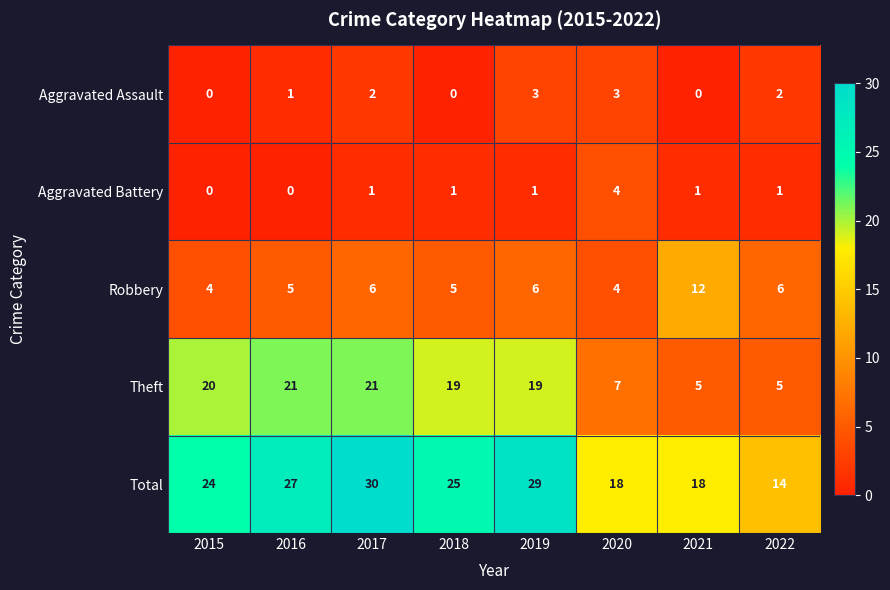

The Aggravated Battery series shows -2 at 2015. True or false?

False